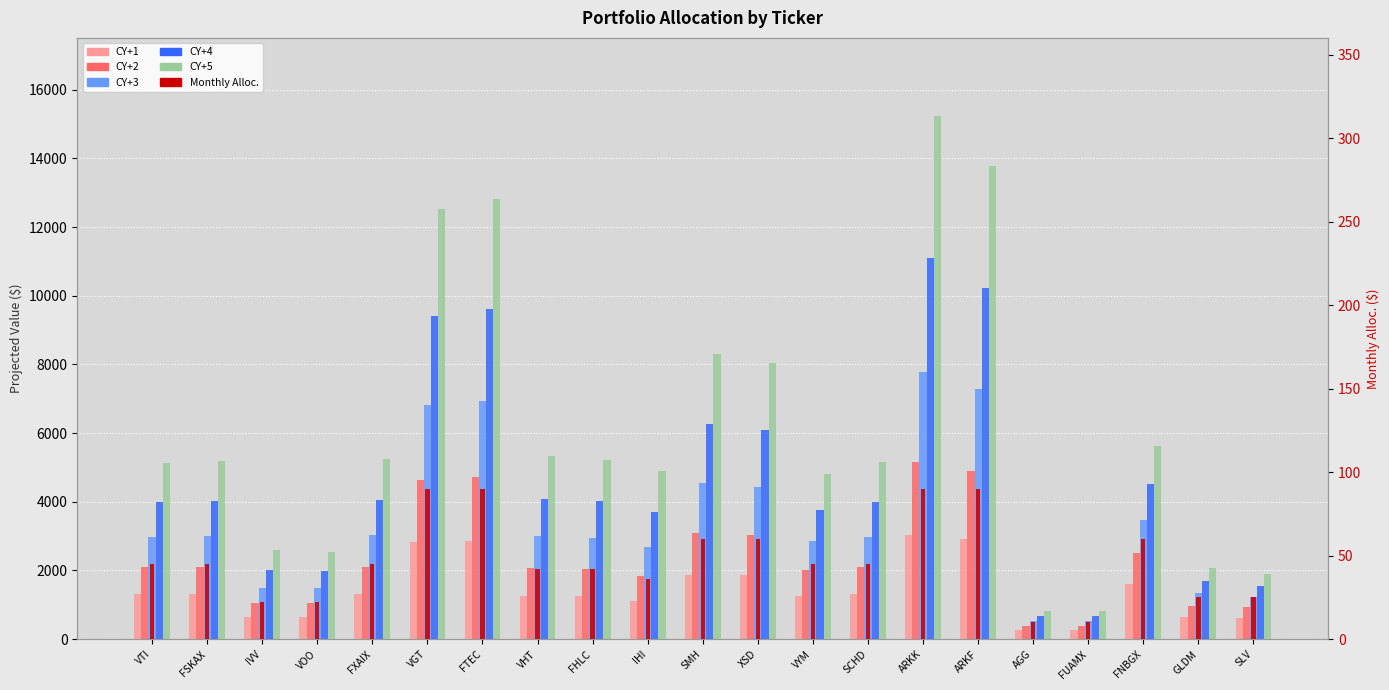

How many groups of bars are there?

21